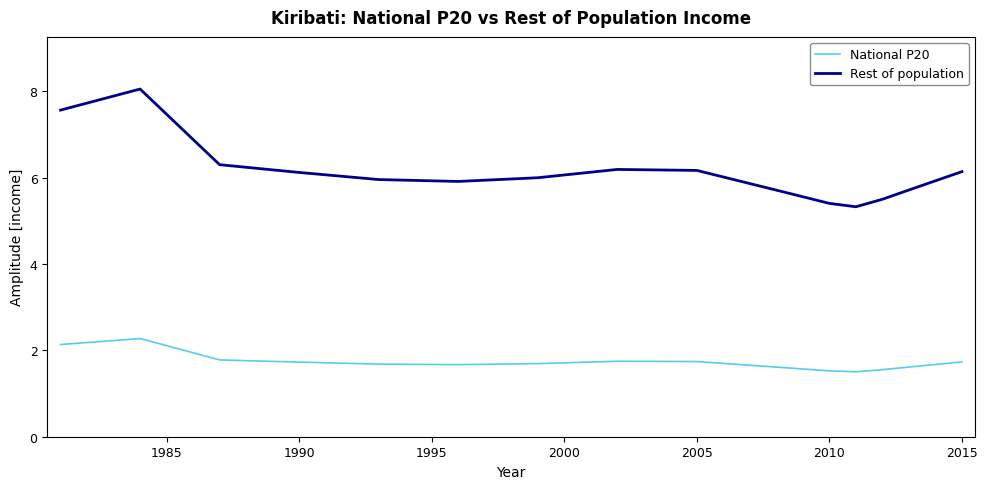

Which series has the widest spread of values?

Rest of population